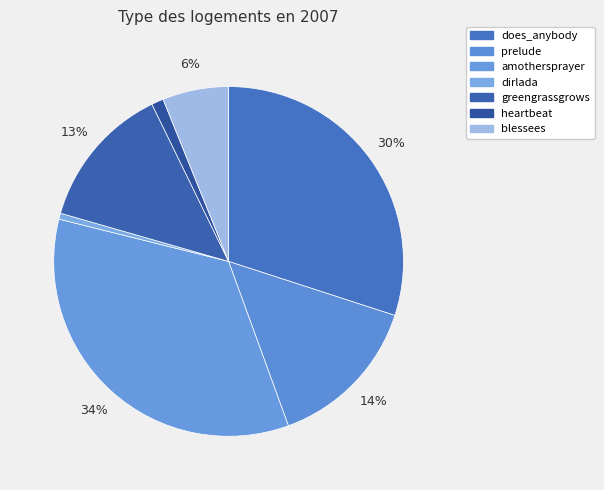

What is the change in value from dirlada to heartbeat?

+1